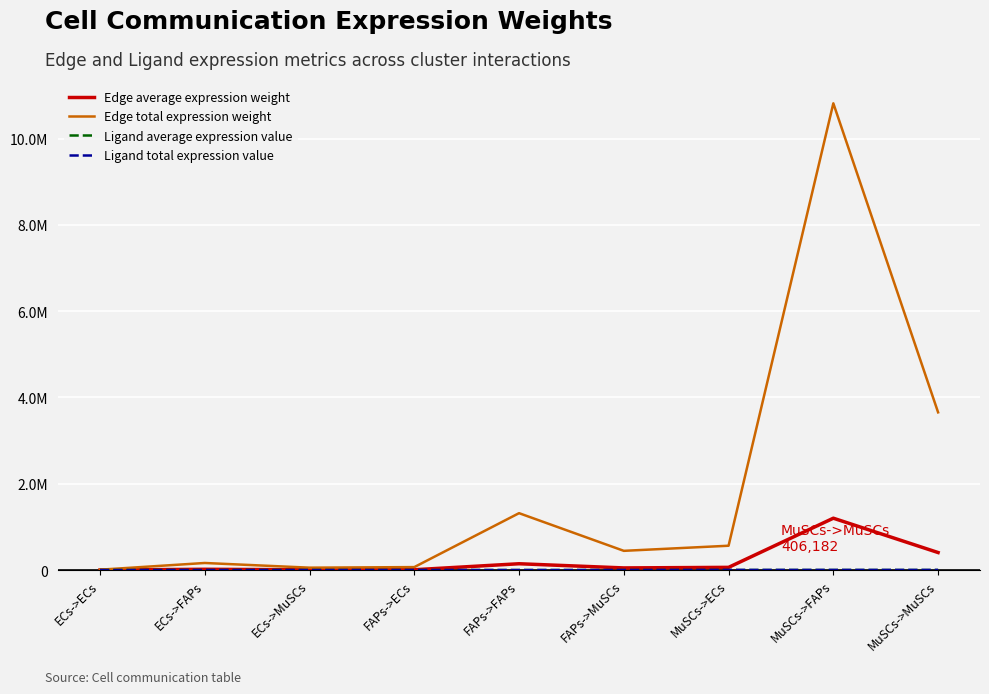

Does the chart display data point markers on the line(s)?

No